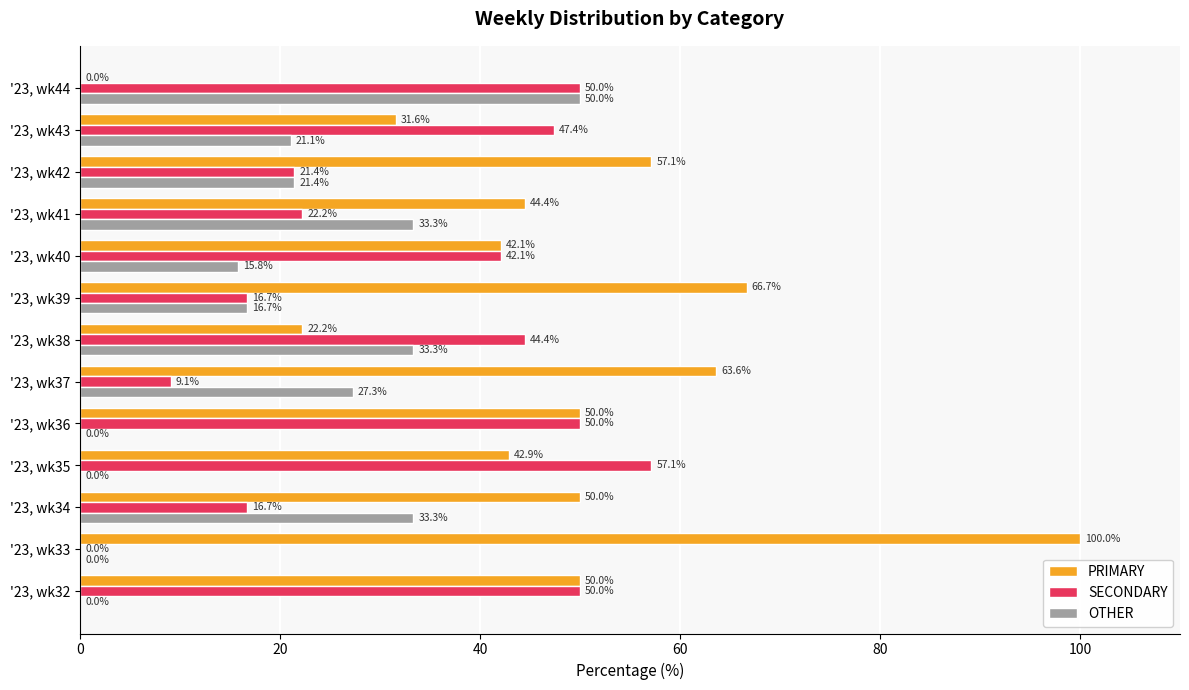

What is the greatest value displayed?

100.0